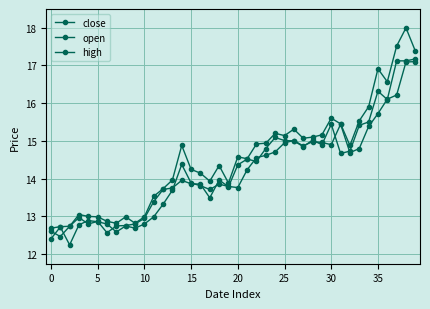

Which series has the largest range (max minus min)?

high